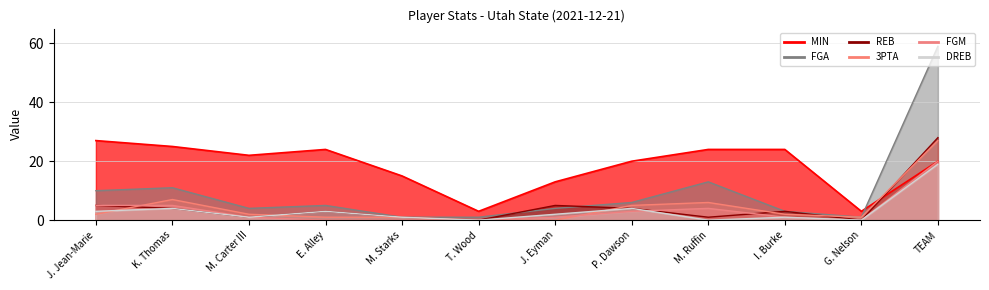

What are all the series names shown in the legend?

MIN, FGA, 3PTA, FGM, DREB, REB